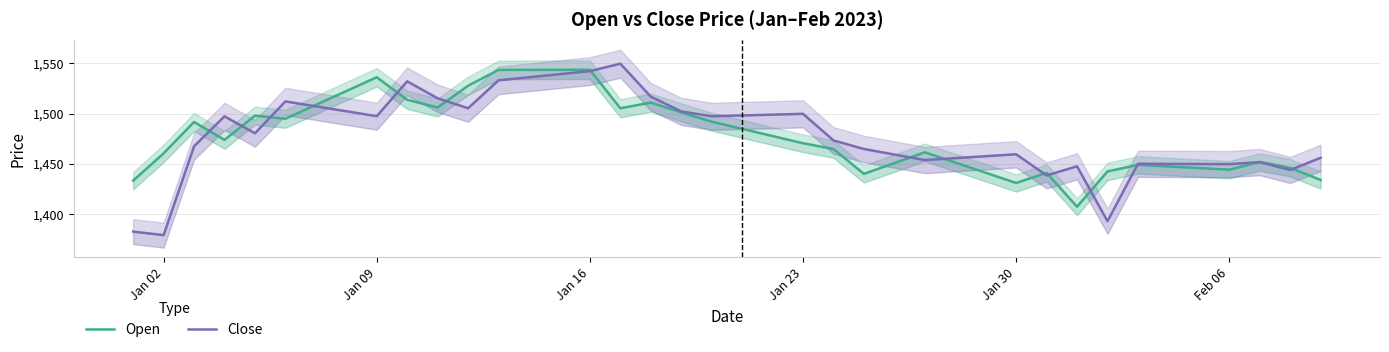

What value does the Close series have at Jan 09?

1497.5